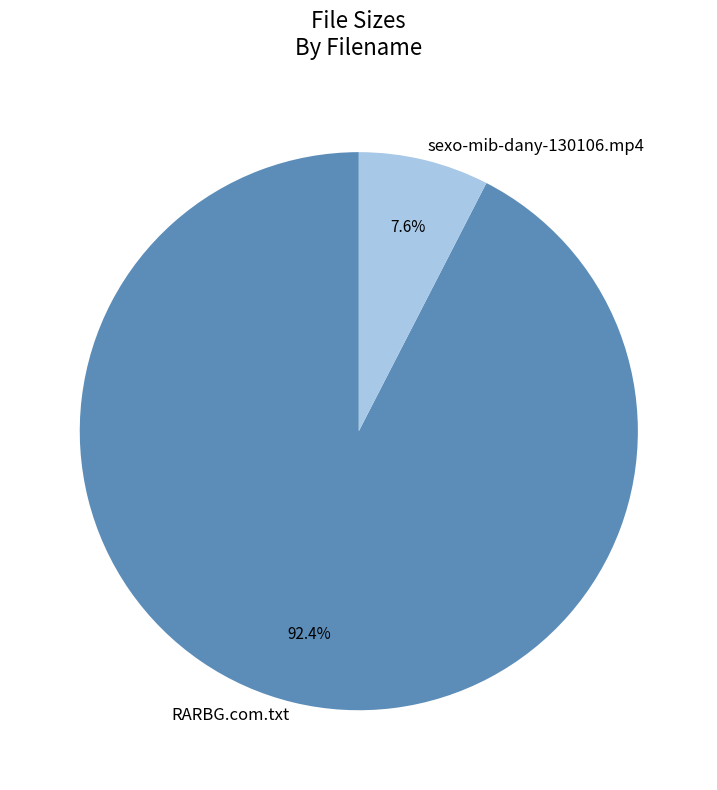

Combined, what portion of the pie is RARBG.com.txt and sexo-mib-dany-130106.mp4?

100.0%